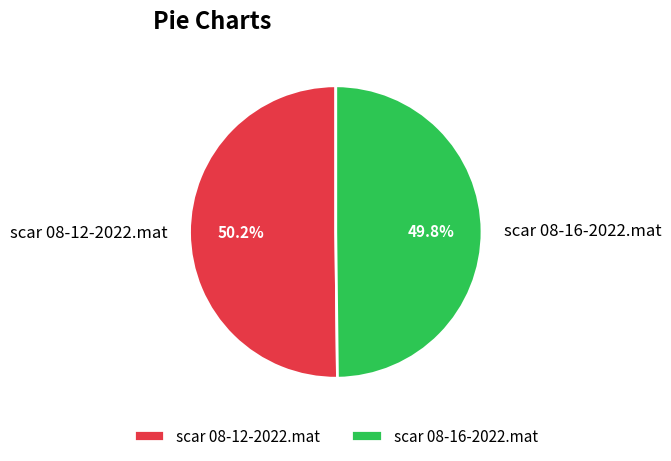

How many slices are in this pie chart?

2